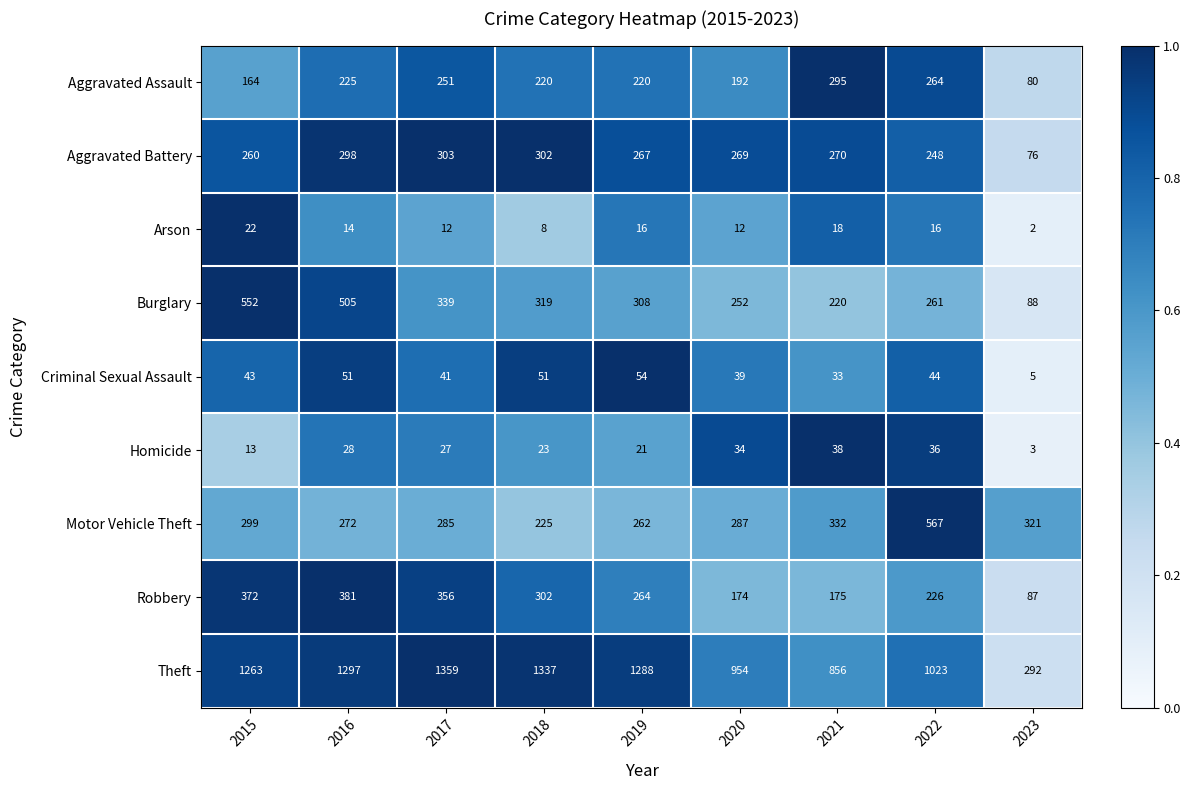

The value of Homicide at 2023 is 3. True or false?

True